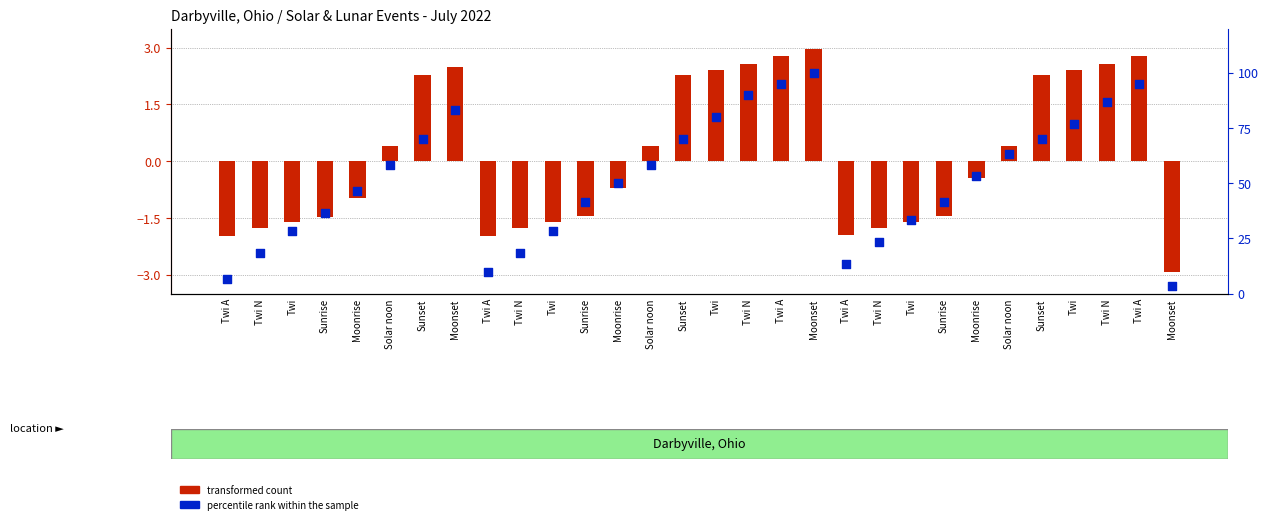

Which series has the widest spread of Y values?

percentile rank within the sample